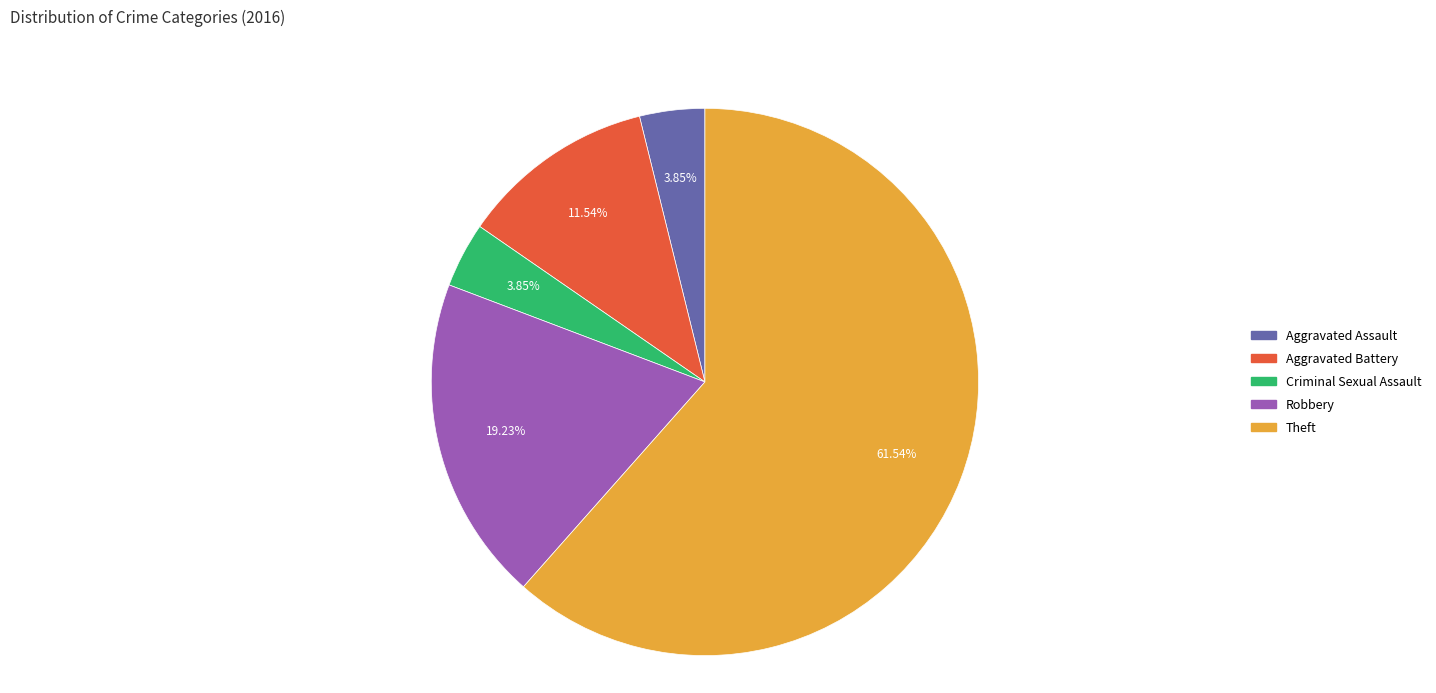

Does Theft represent more than half of the total?

Yes